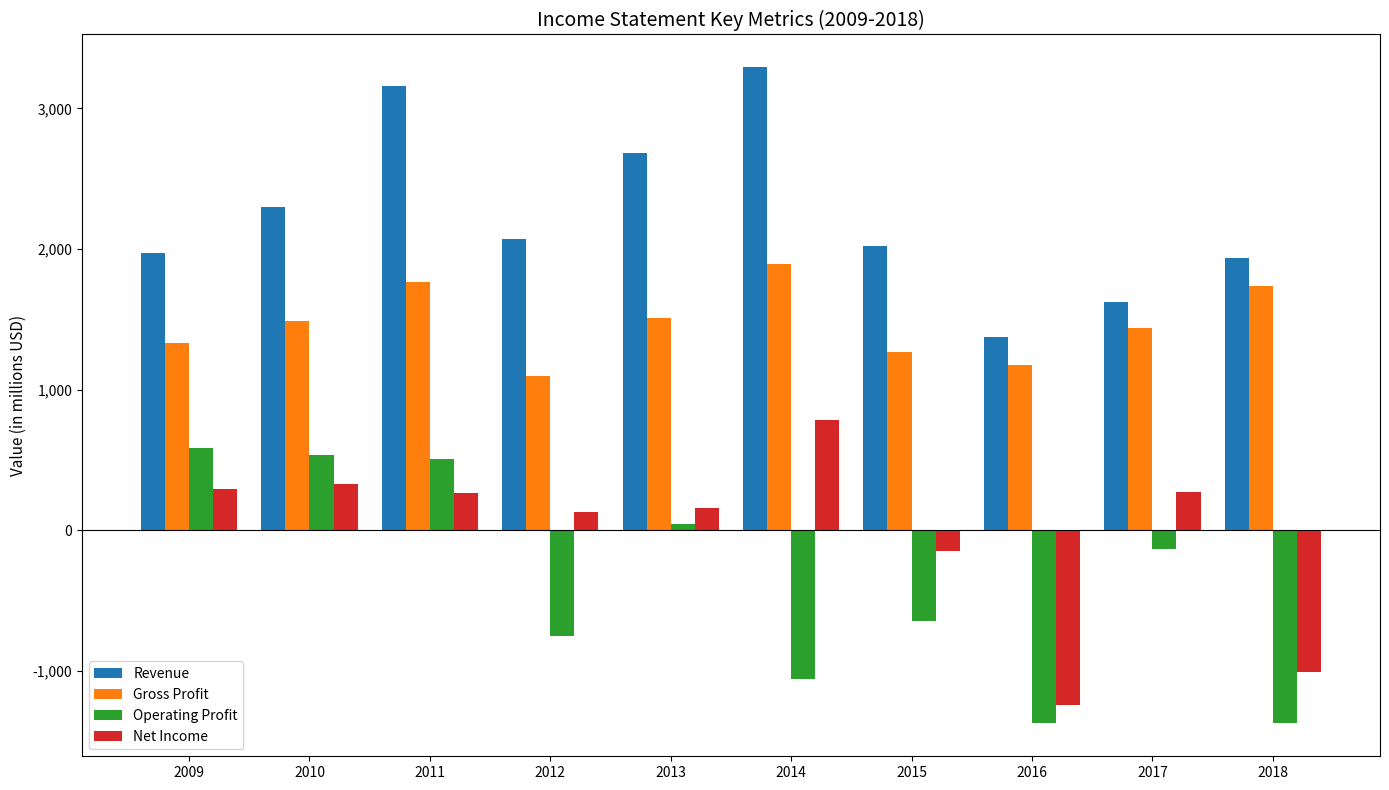

At how many categories does at least one series exceed 2145?

4